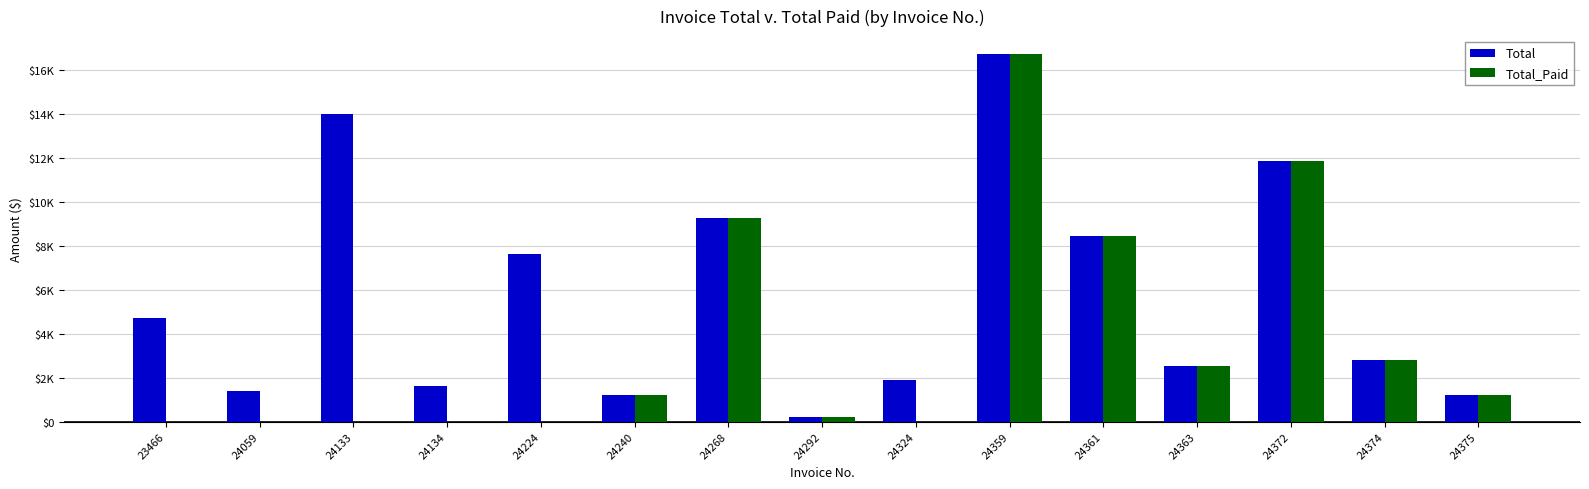

Does the chart contain stacked bars?

No